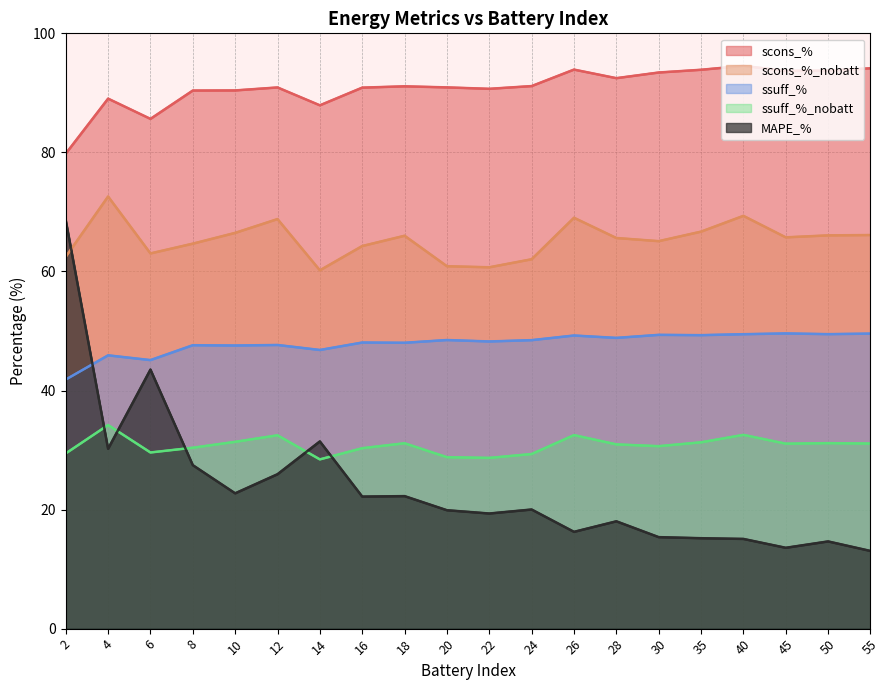

Is it true that scons_% equals 166.6 at 30?

False